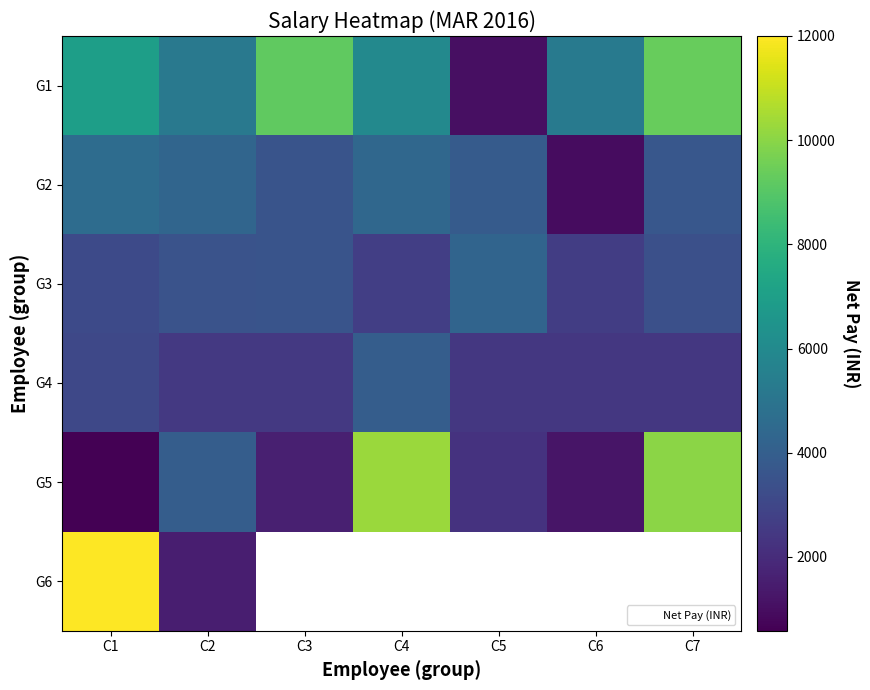

What is the spread (max minus min) of values at C5?

3226.7